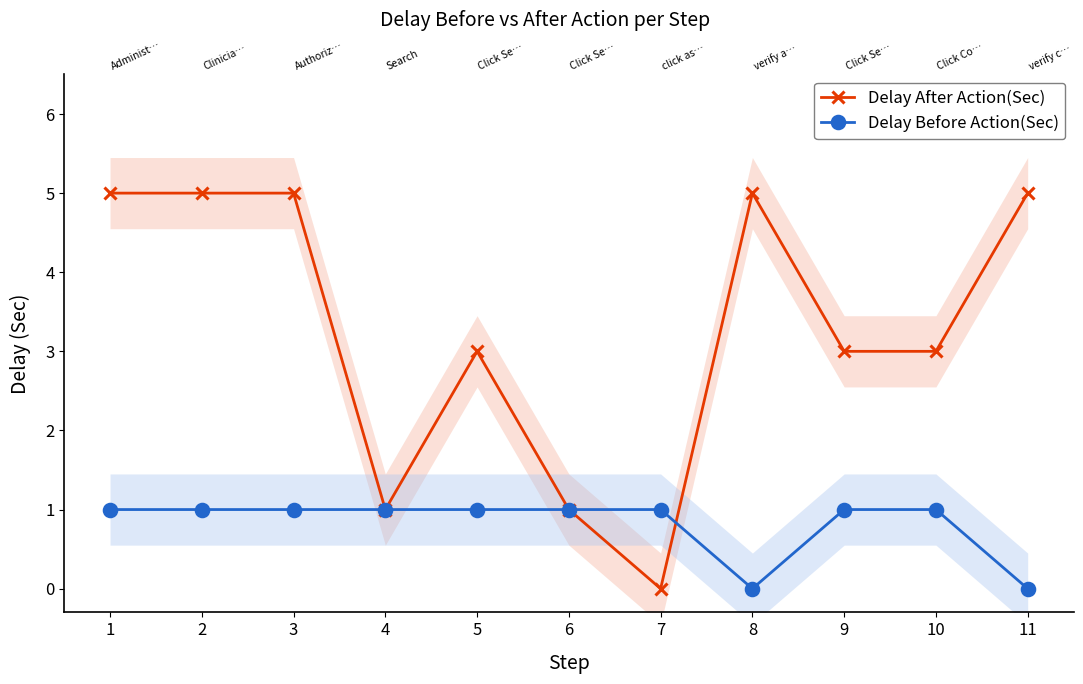

Rank the categories by Delay After Action(Sec) value from highest to lowest.

1, 2, 3, 8, 11, 5, 9, 10, 4, 6, 7